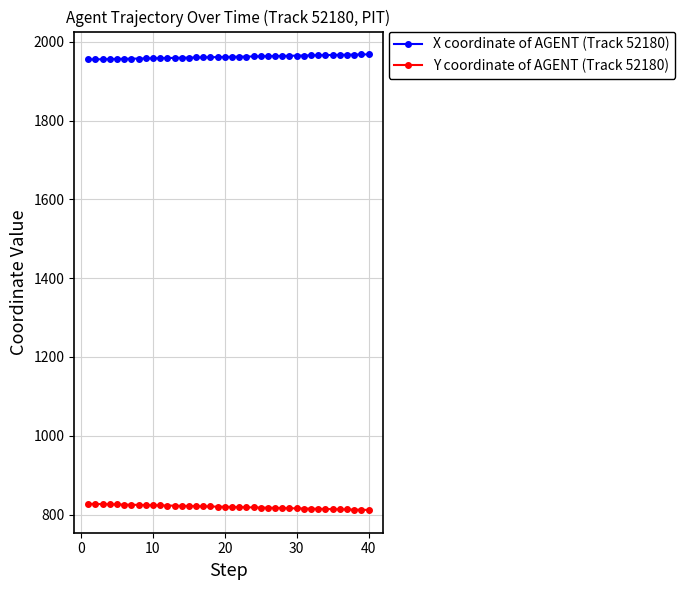

Which series has the largest total across all categories?

X coordinate of AGENT (Track 52180)